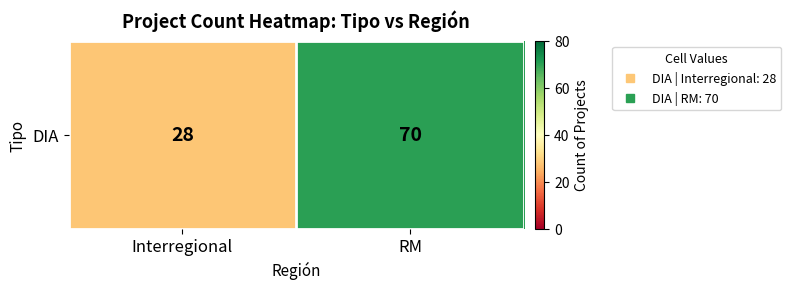

Count the number of data series in this chart.

1